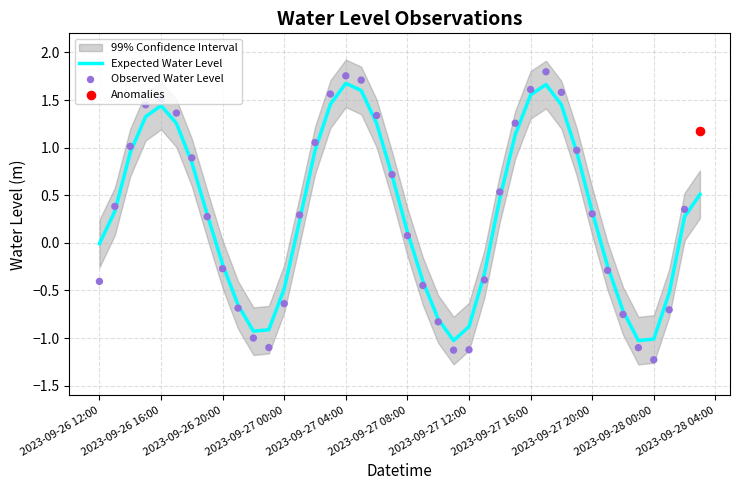

Which series contains the highest Y value?

Observed Water Level